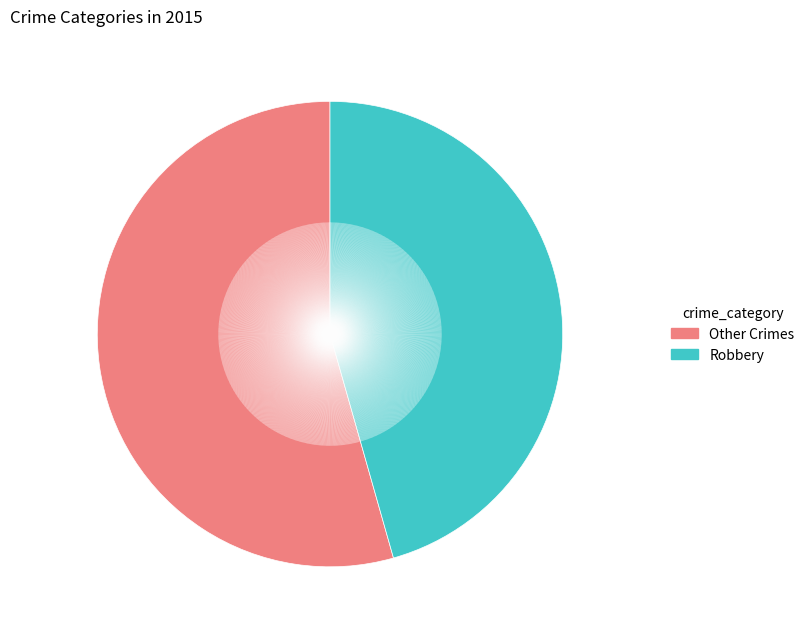

Does any single category account for the majority?

Yes